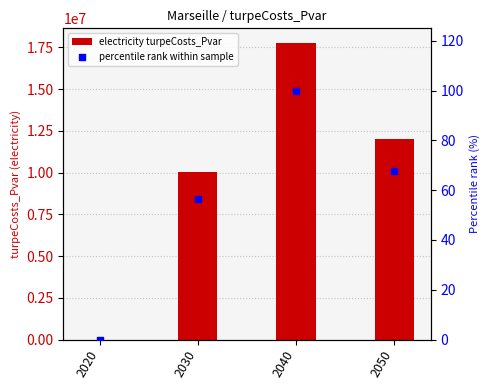

At which category is the sum across all series the highest?

2040